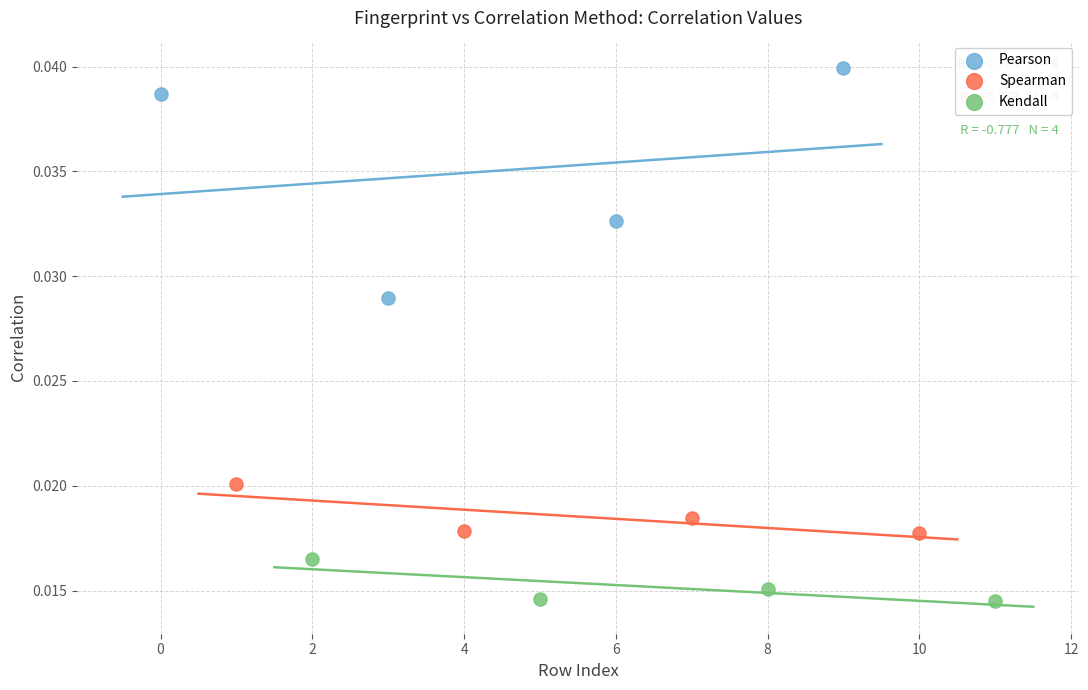

Which series reaches the minimum Y coordinate?

Kendall